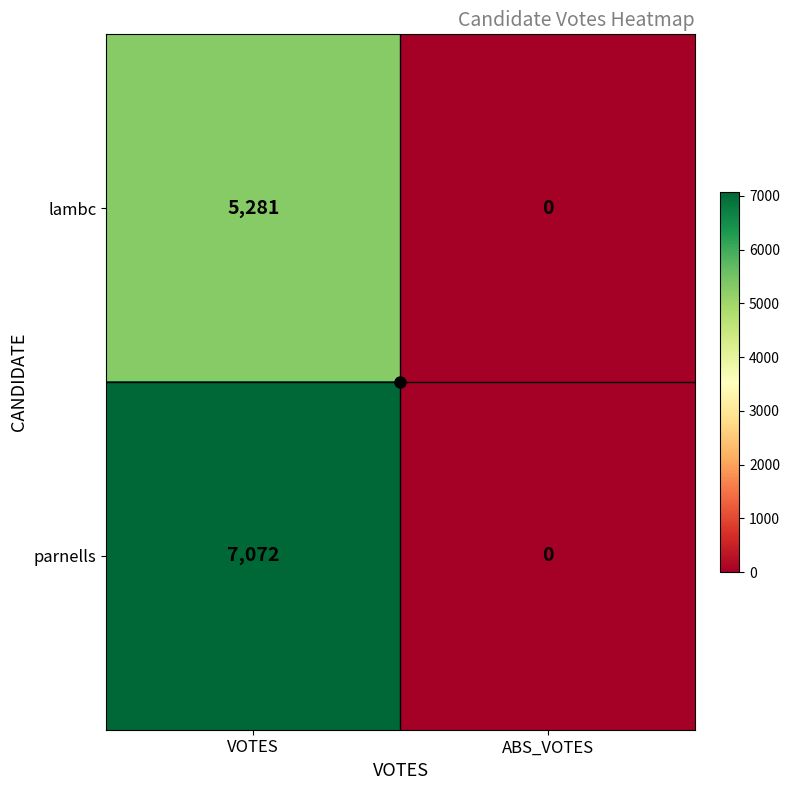

At which category is the sum across all series the highest?

VOTES